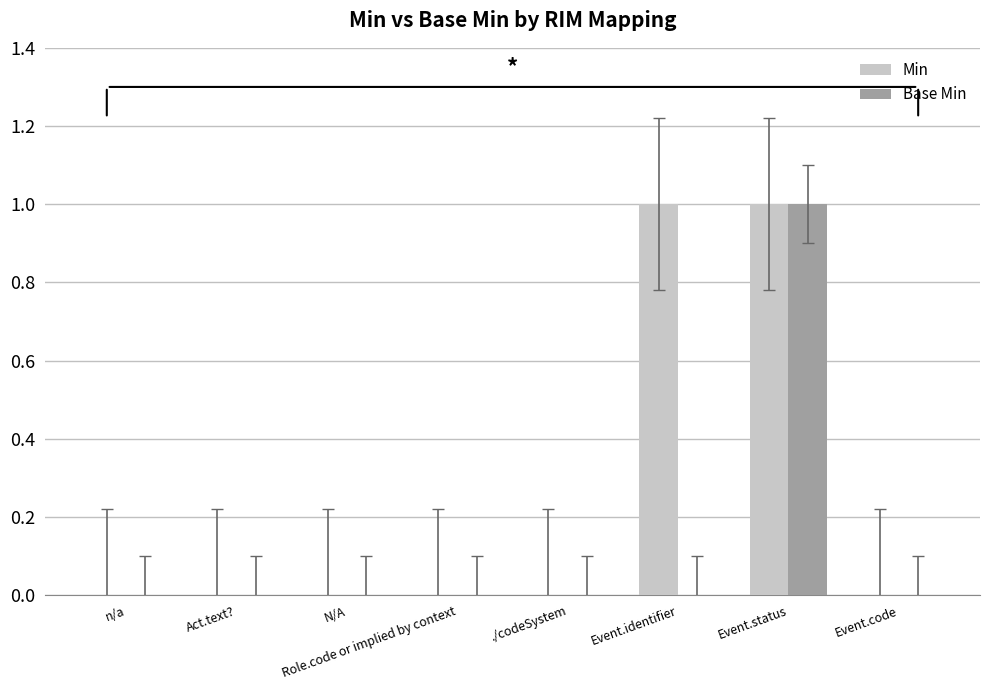

What is the approximate value of Base Min at Event.status?

1